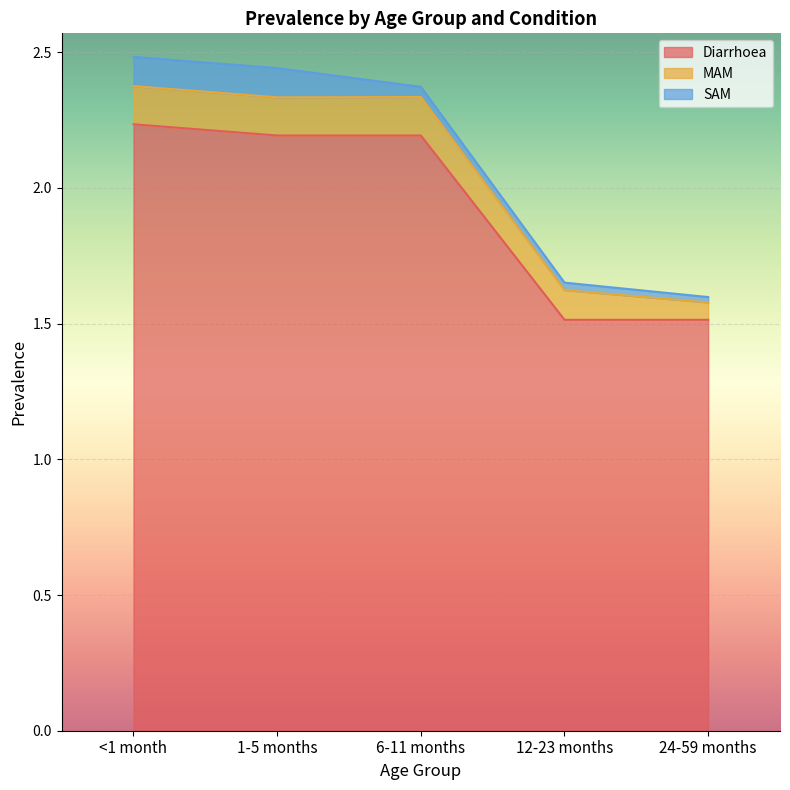

Which series has the largest total across all categories?

Diarrhoea